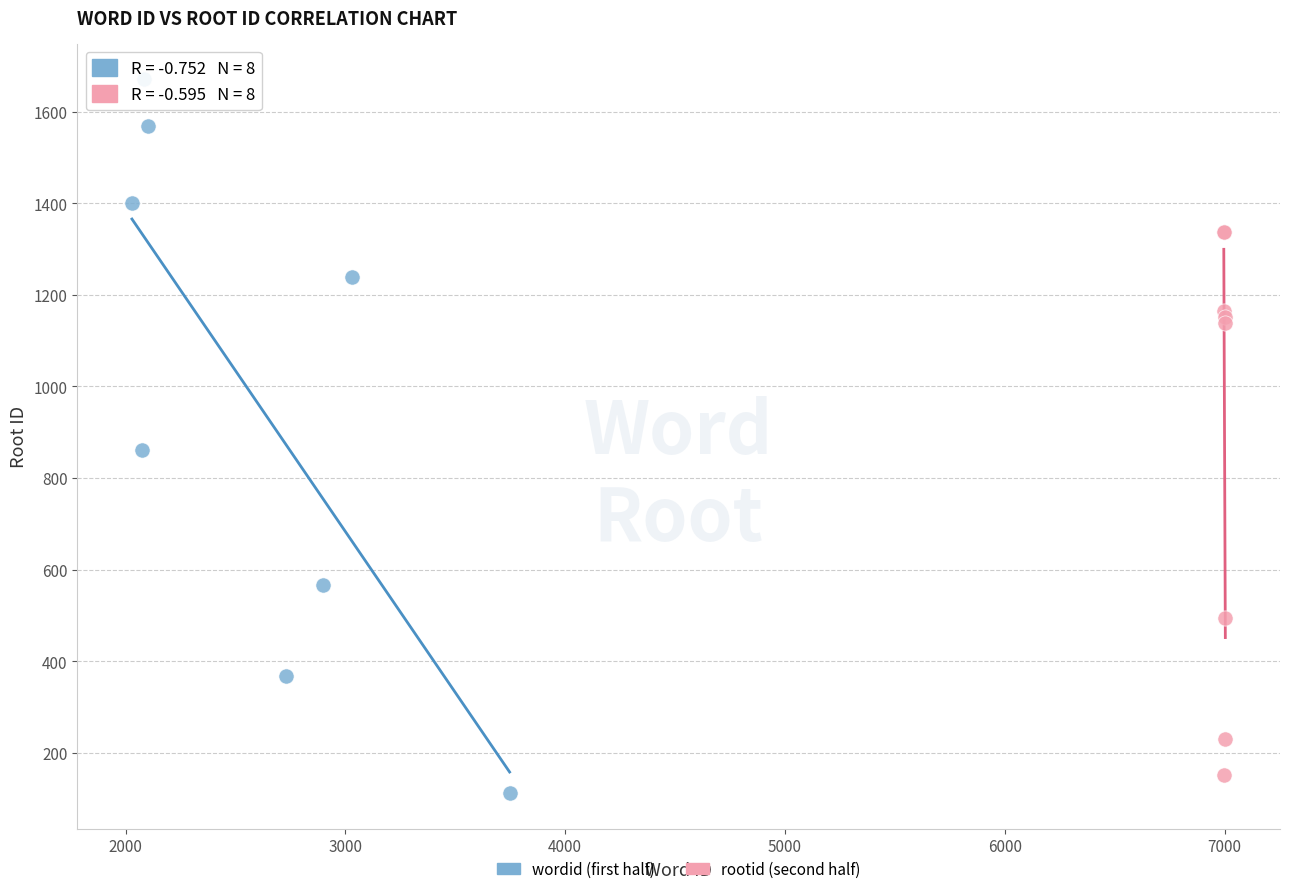

Which series contains the highest Y value?

wordid (first half)